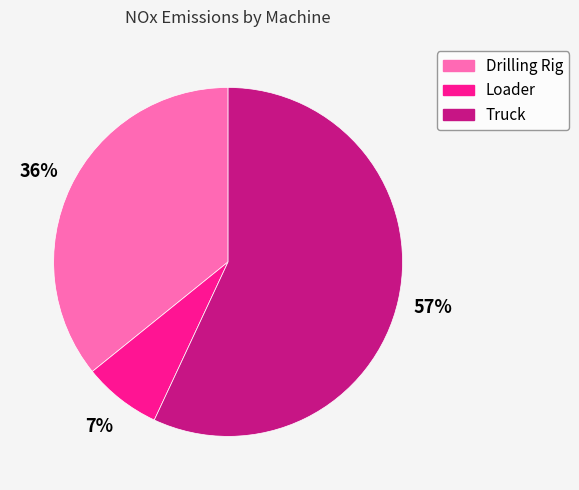

Count the number of slices in the pie.

3